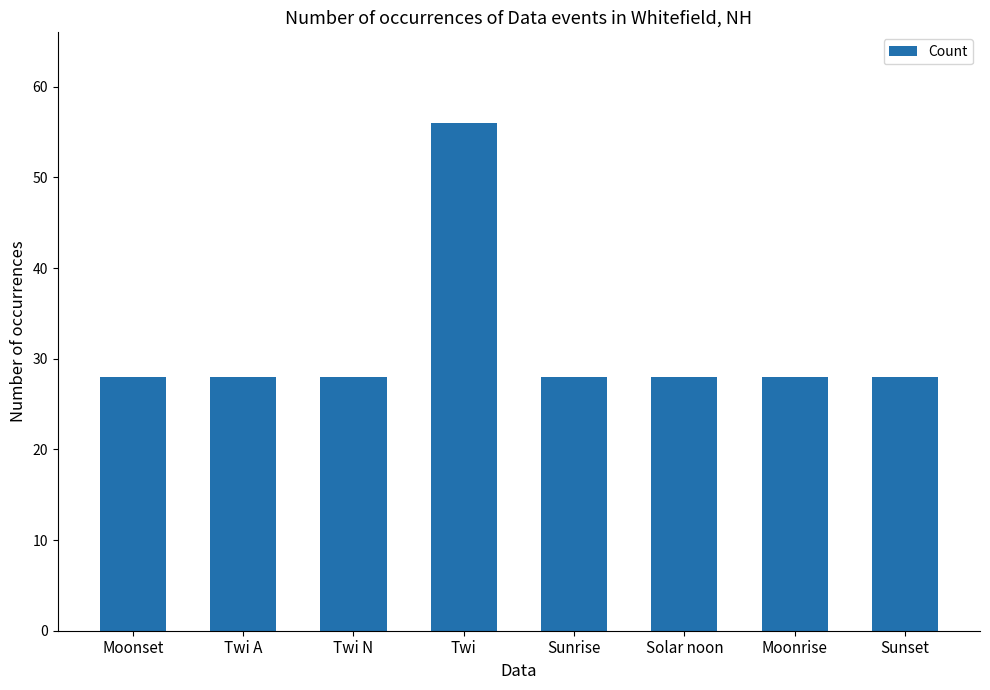

How many series are shown in this chart?

1